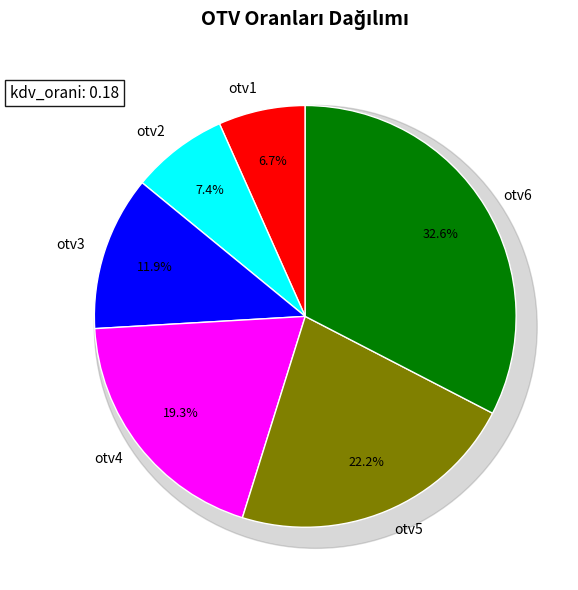

Does otv4 represent more than half of the total?

No